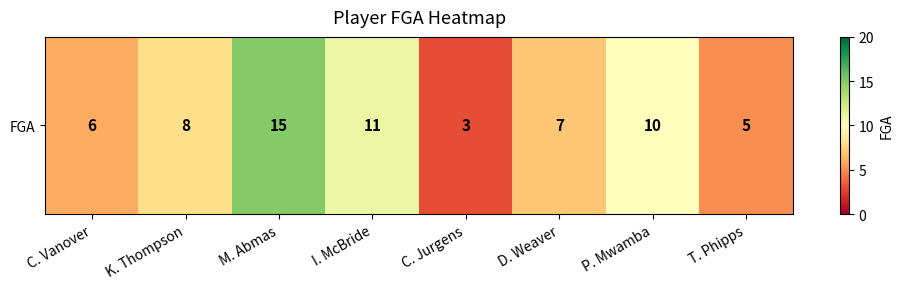

The value at P. Mwamba is 13. True or false?

False